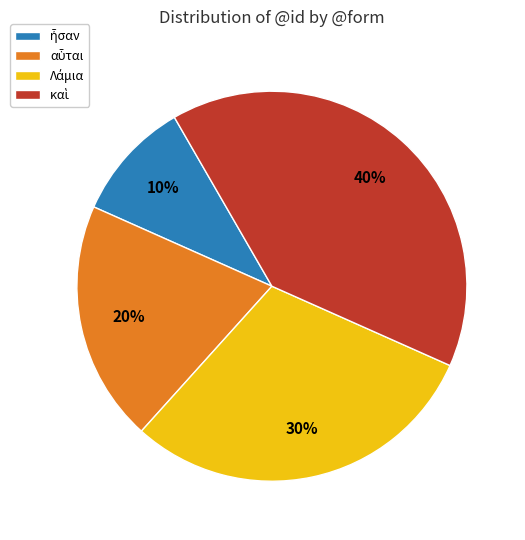

To the nearest percent, what is the difference between the largest and smallest slice percentages?

30%